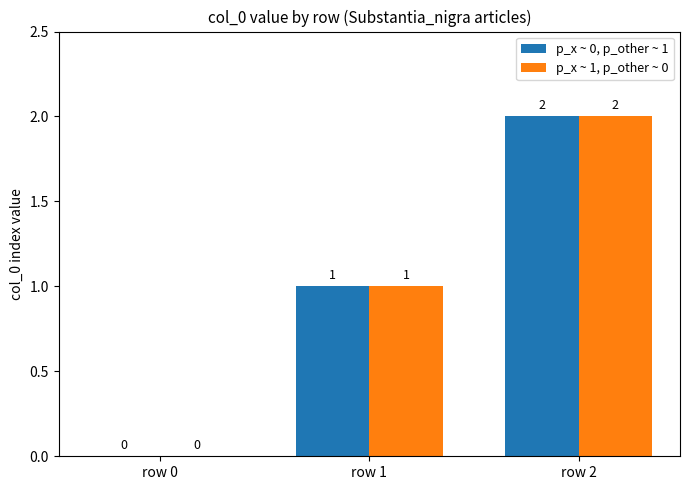

Count the p_x ~ 1, p_other ~ 0 values in the range 0 to 2.

3